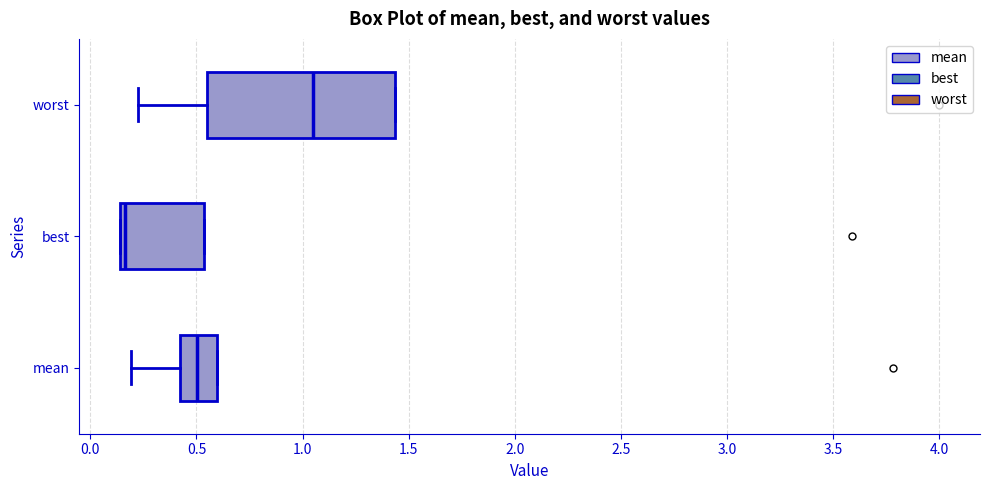

Reading bottom to top, read every box against the x-axis: the position of its median line, the range the box covers, and the ends of its whiskers. The values are not printed on the chart, so give them approximately, as read against the axis.

mean: median 0.50, box 0.40 to 0.60, whiskers 0.20 to 0.60
best: median 0.15 (just right of the box's left edge), box 0.15 to 0.55, whiskers 0.15 to 0.55
worst: median 1.05, box 0.55 to 1.45, whiskers 0.20 to 1.45